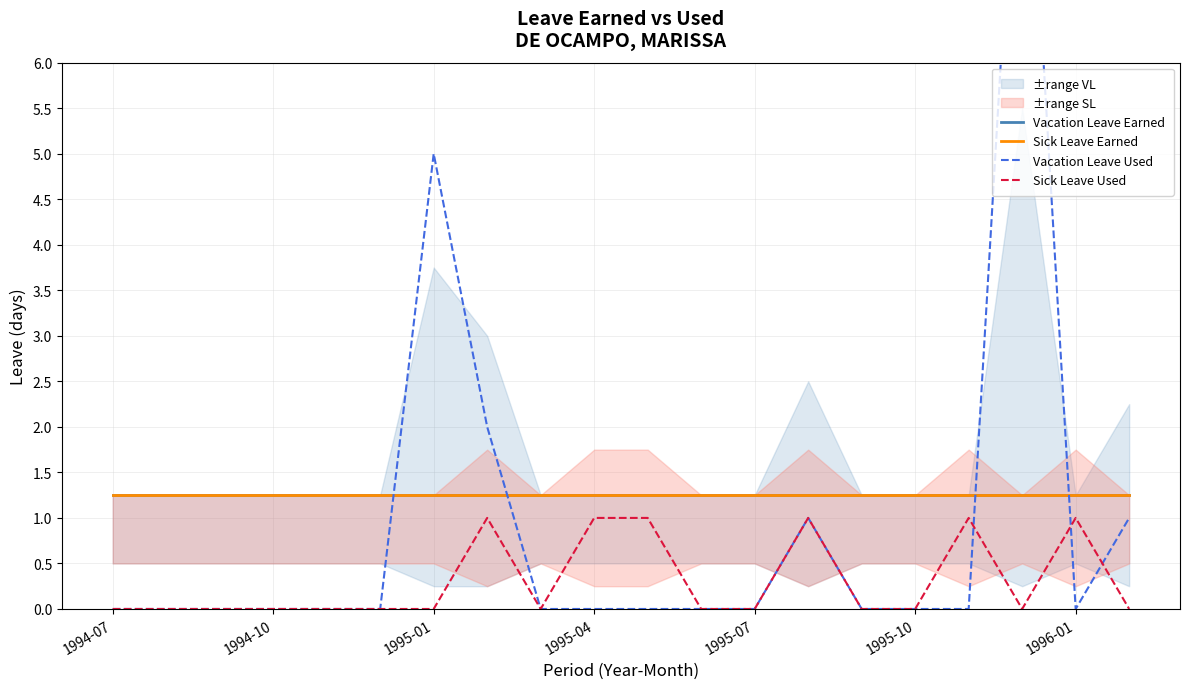

Which has a higher value, 1996-01 or 1995-04?

1996-01